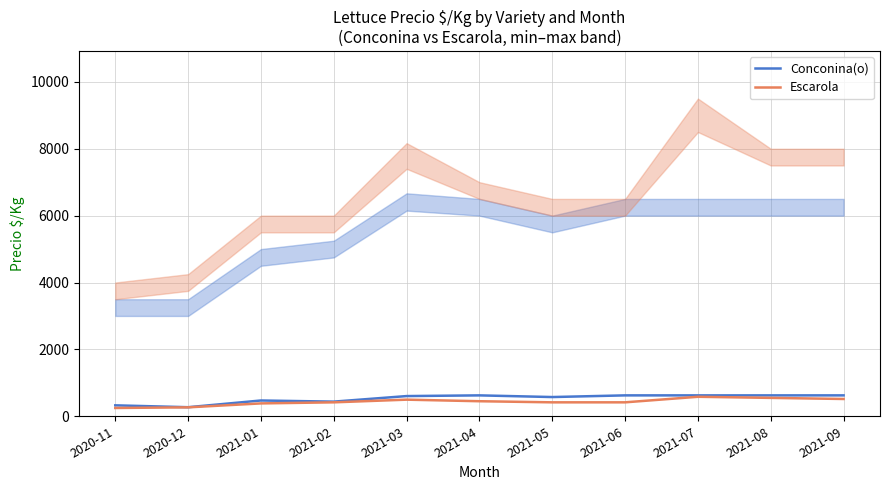

Which series has the largest total across all categories?

Conconina(o)